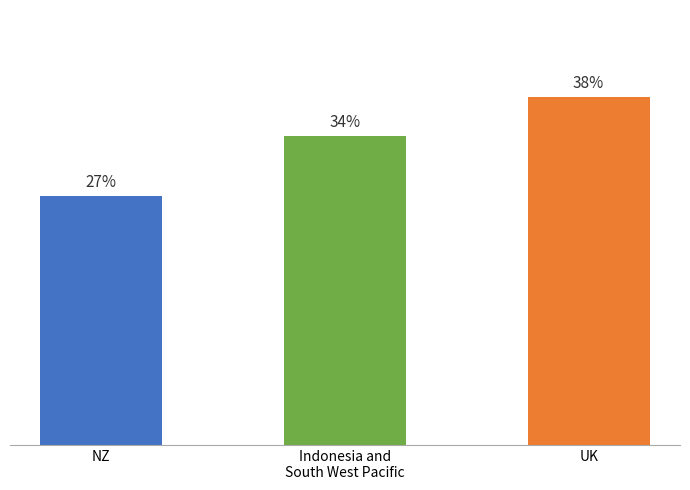

Reading left to right, transcribe all the data shown in this chart.

NZ=27.5	Indonesia and
South West Pacific=34.1	UK=38.4